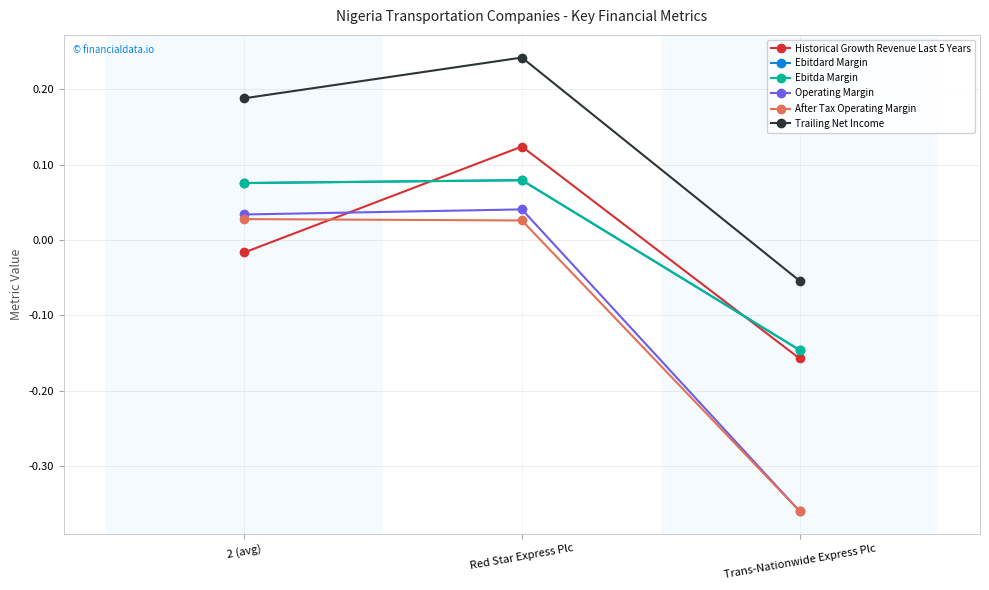

At which label does Ebitda Margin reach its minimum?

Trans-Nationwide Express Plc